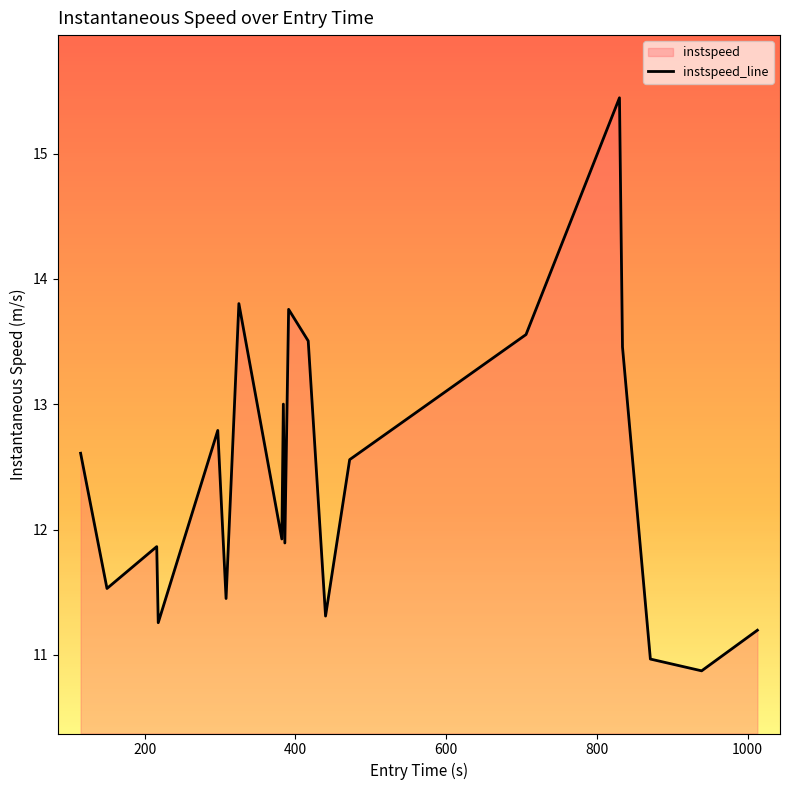

What is the maximum value shown in the chart?

15.4